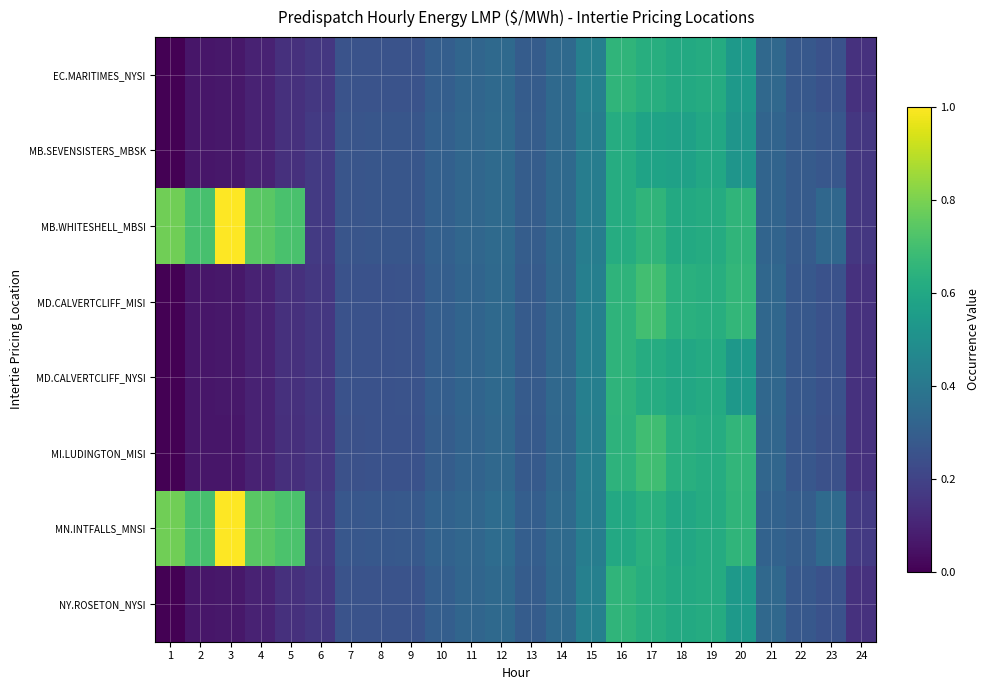

At which category does the chart reach its minimum across all series?

1